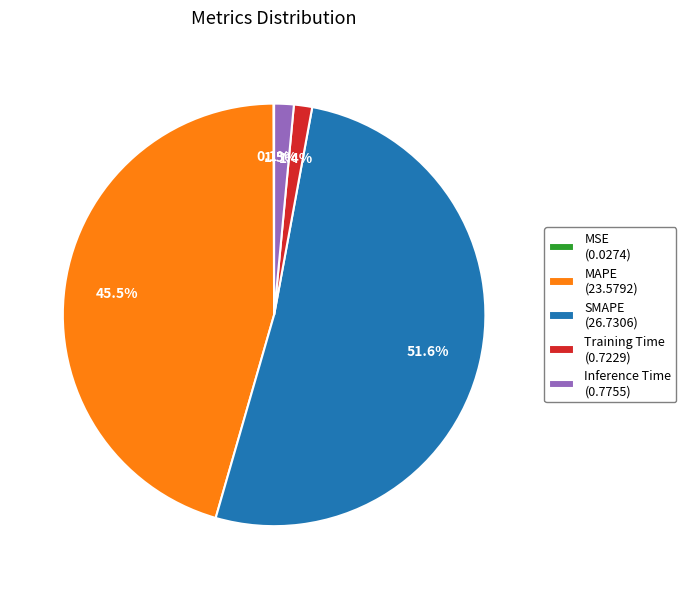

Does any single category account for the majority?

Yes